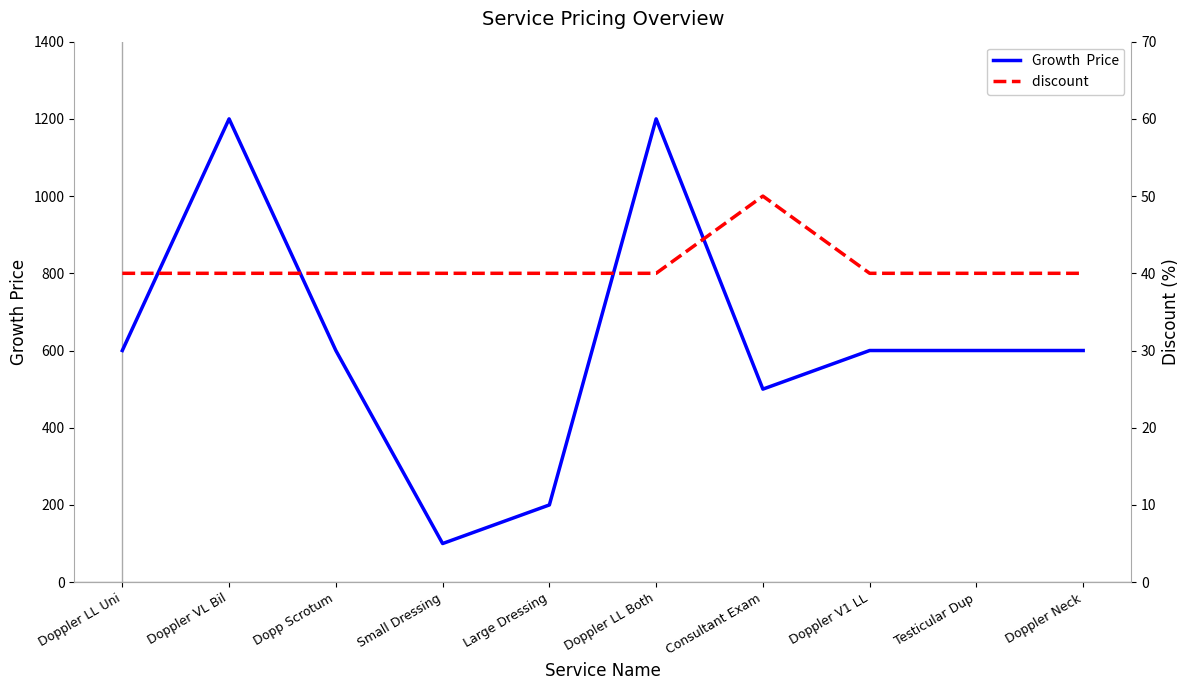

What is the average value of the Growth  Price series?

620